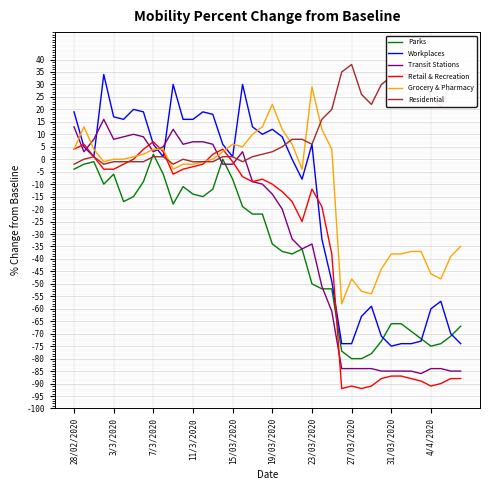

Which series has the largest total across all categories?

Residential